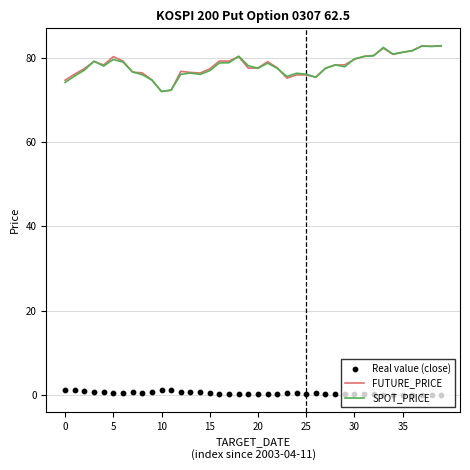

Which series has the widest spread of Y values?

SPOT_PRICE